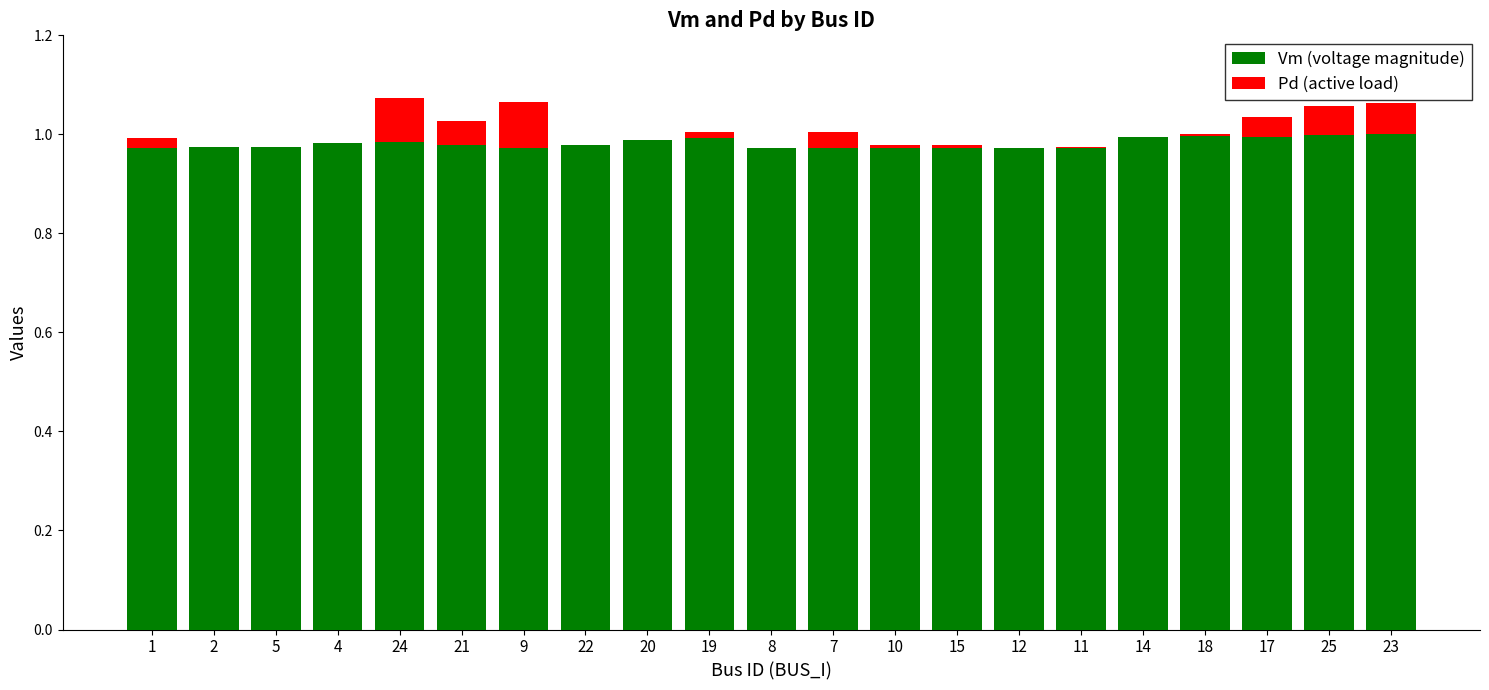

What is the sum of all Vm (voltage magnitude) values?

20.6